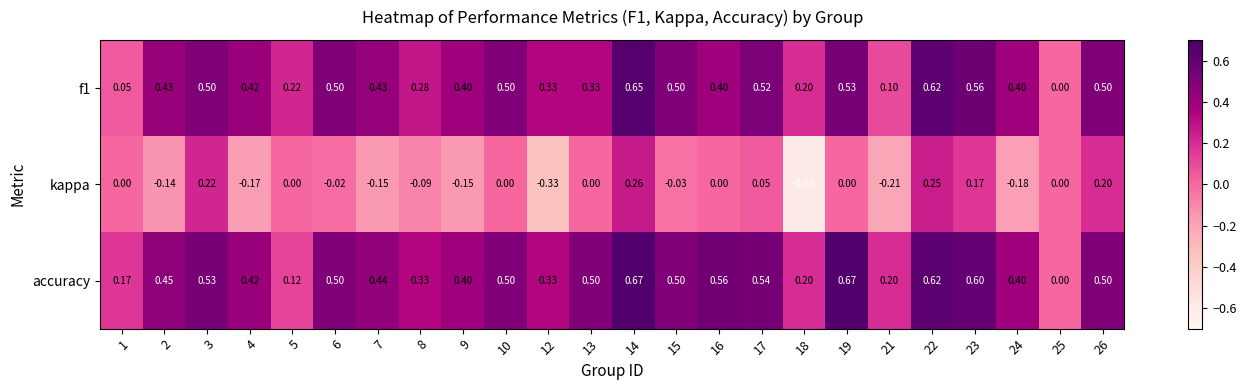

Which series has the largest range (max minus min)?

kappa